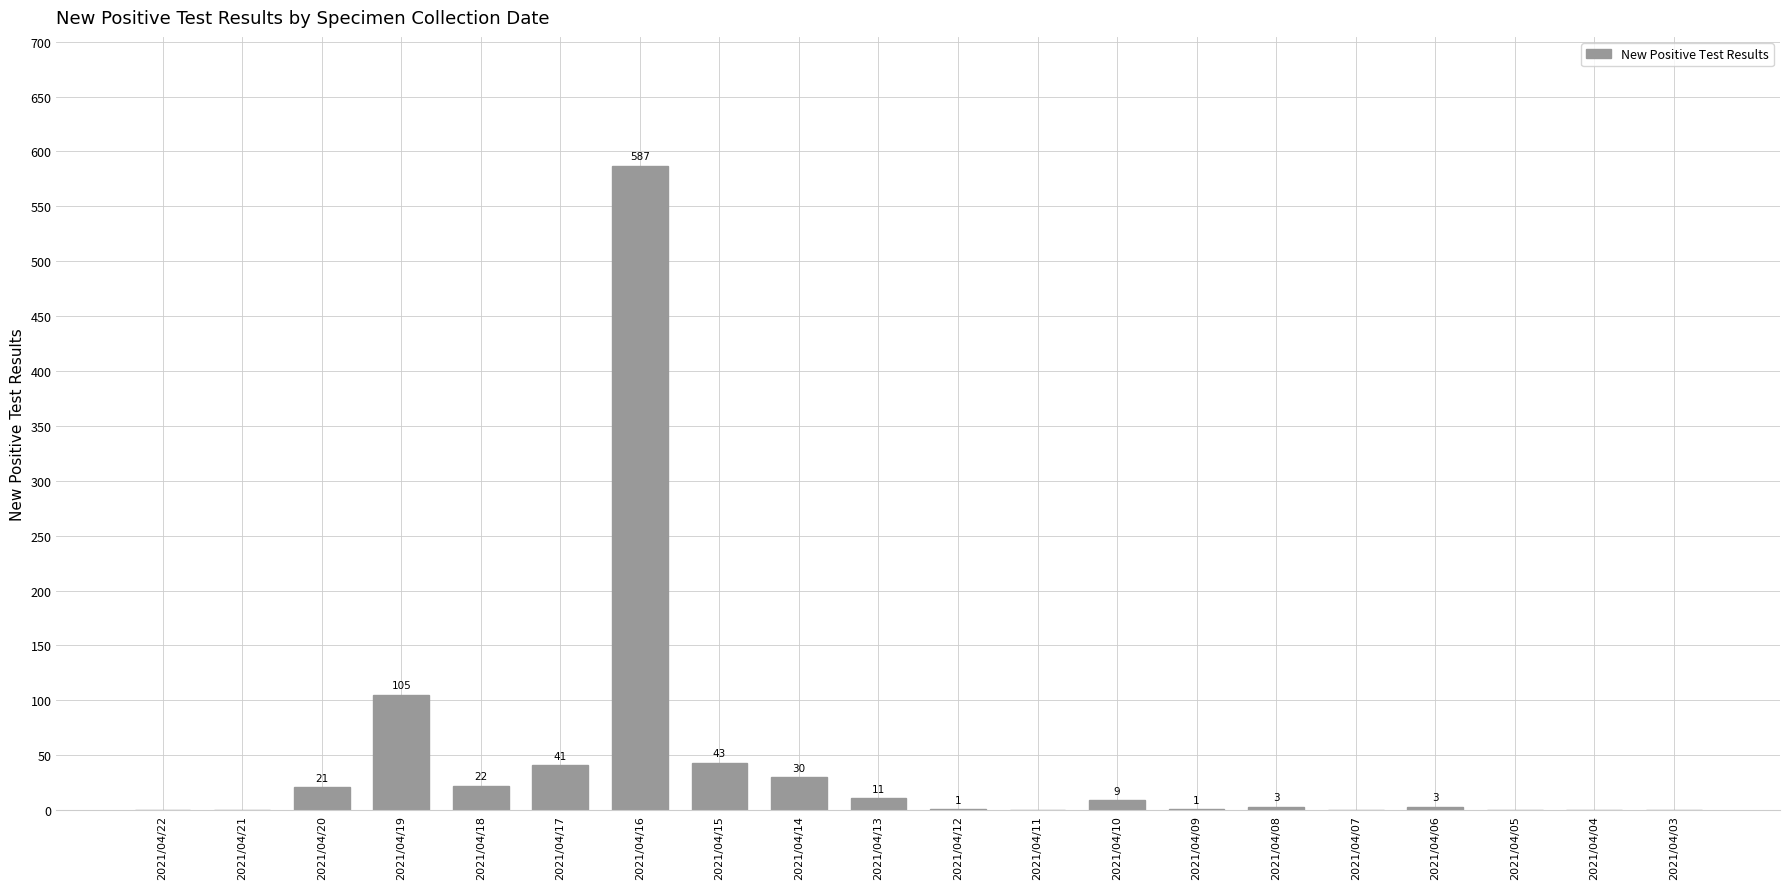

The value at 2021/04/06 is 3. True or false?

True